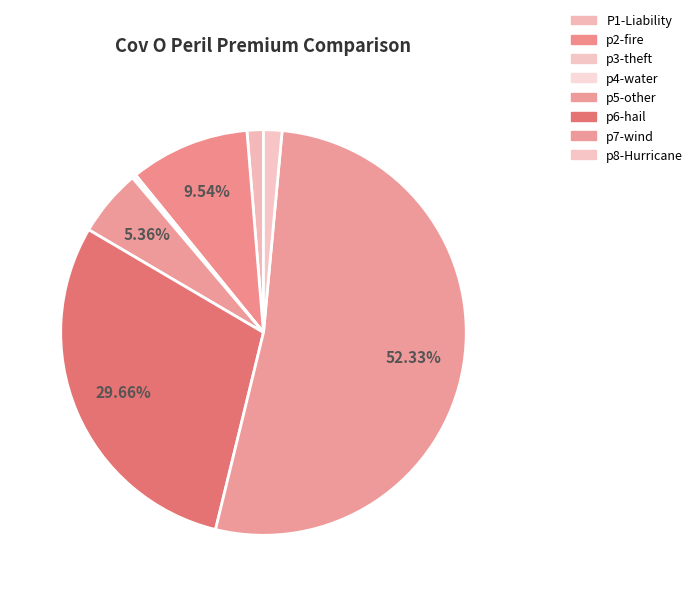

What is the change in value from P1-Liability to p6-hail?

+1977.2